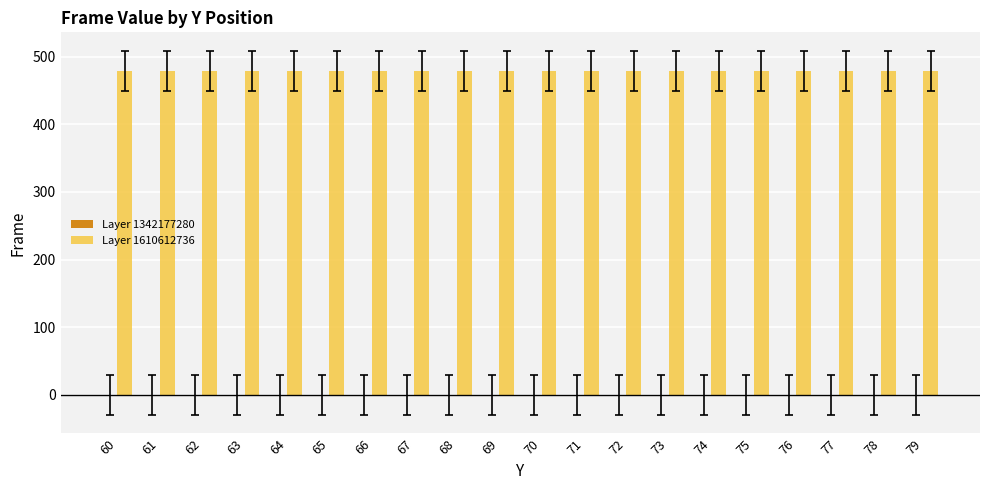

Which has a higher value, 69 or 70?

69